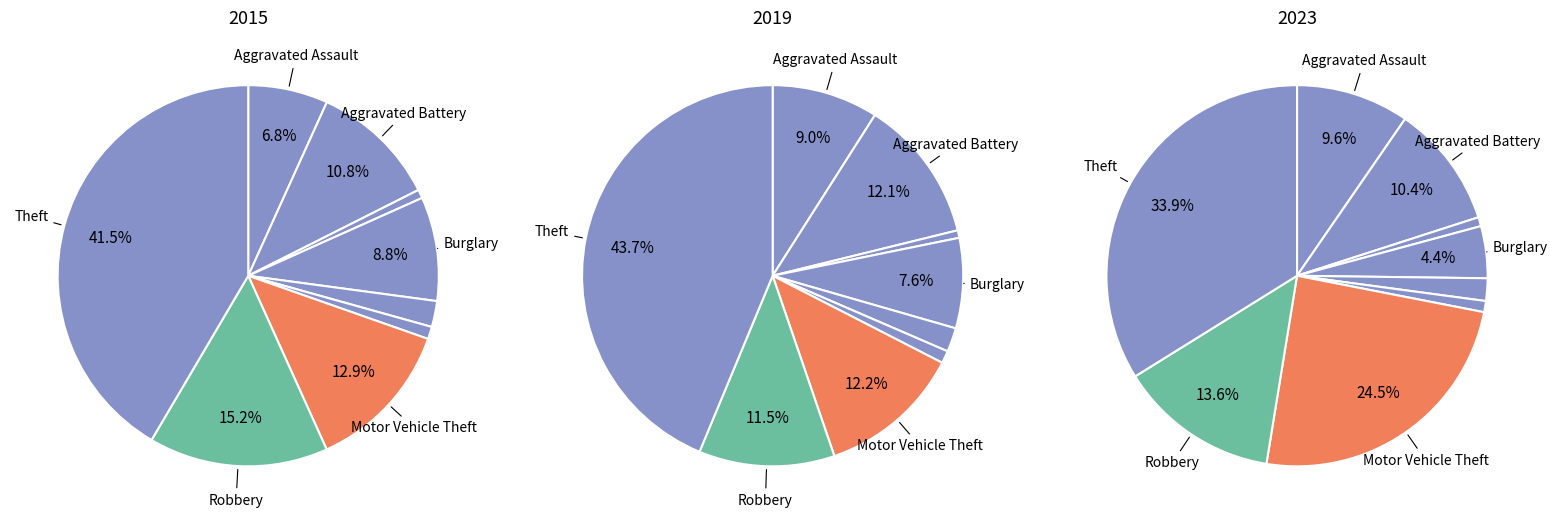

To the nearest percent, what is the combined percentage of values_2023 and values_2019?

13%